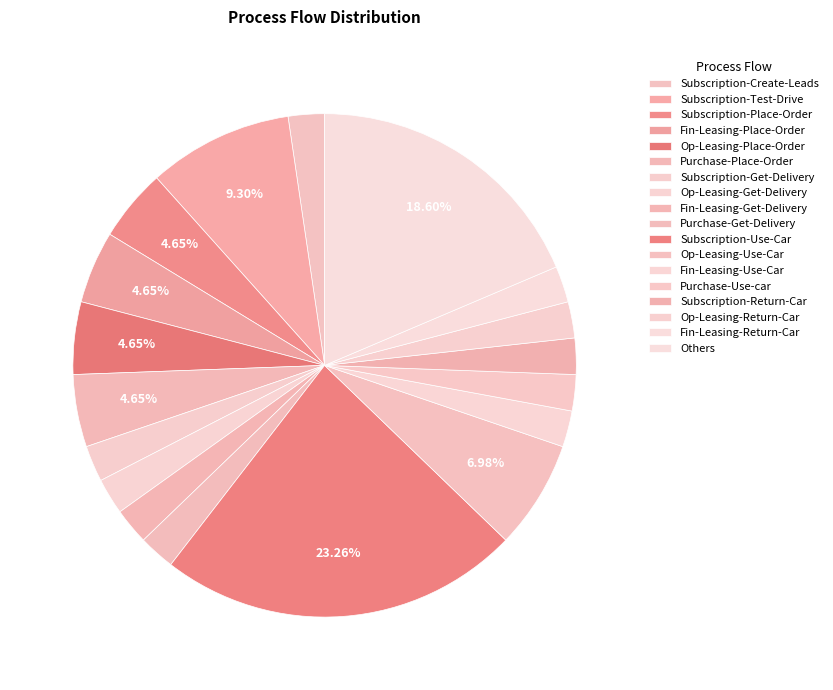

To the nearest percent, what is the difference between the Purchase-Get-Delivery and Others slice percentages?

16%